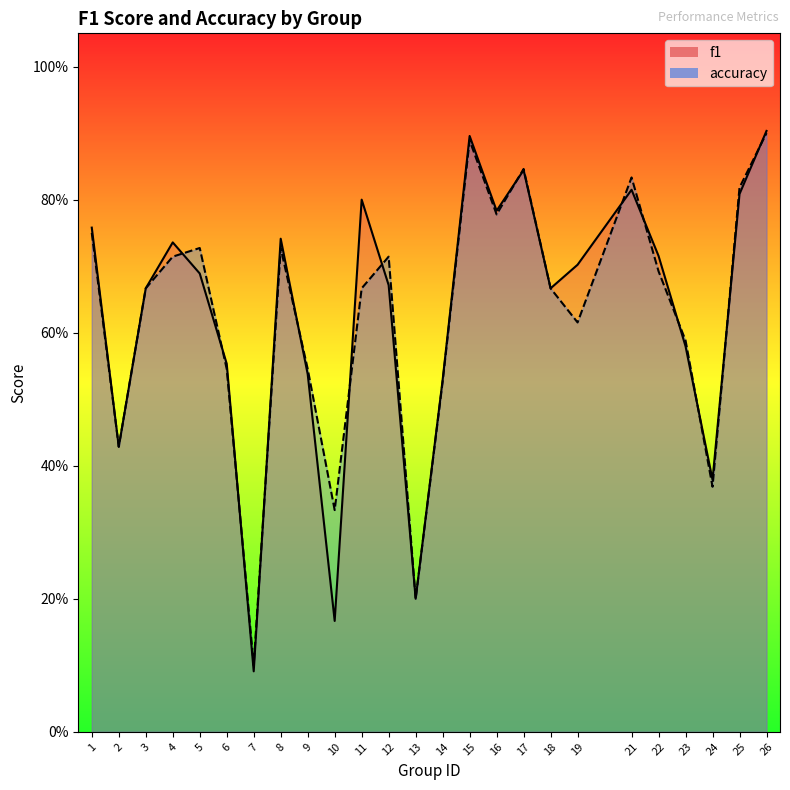

Where is f1 nearest to the value 0?

7